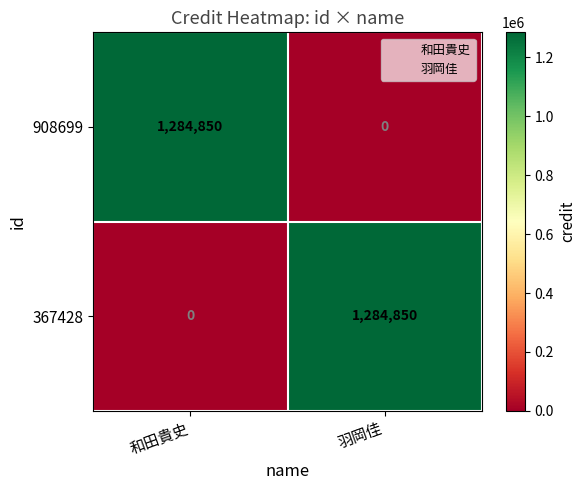

What is the sum of the 367428 values at 羽岡佳 and 和田貴史?

1284850